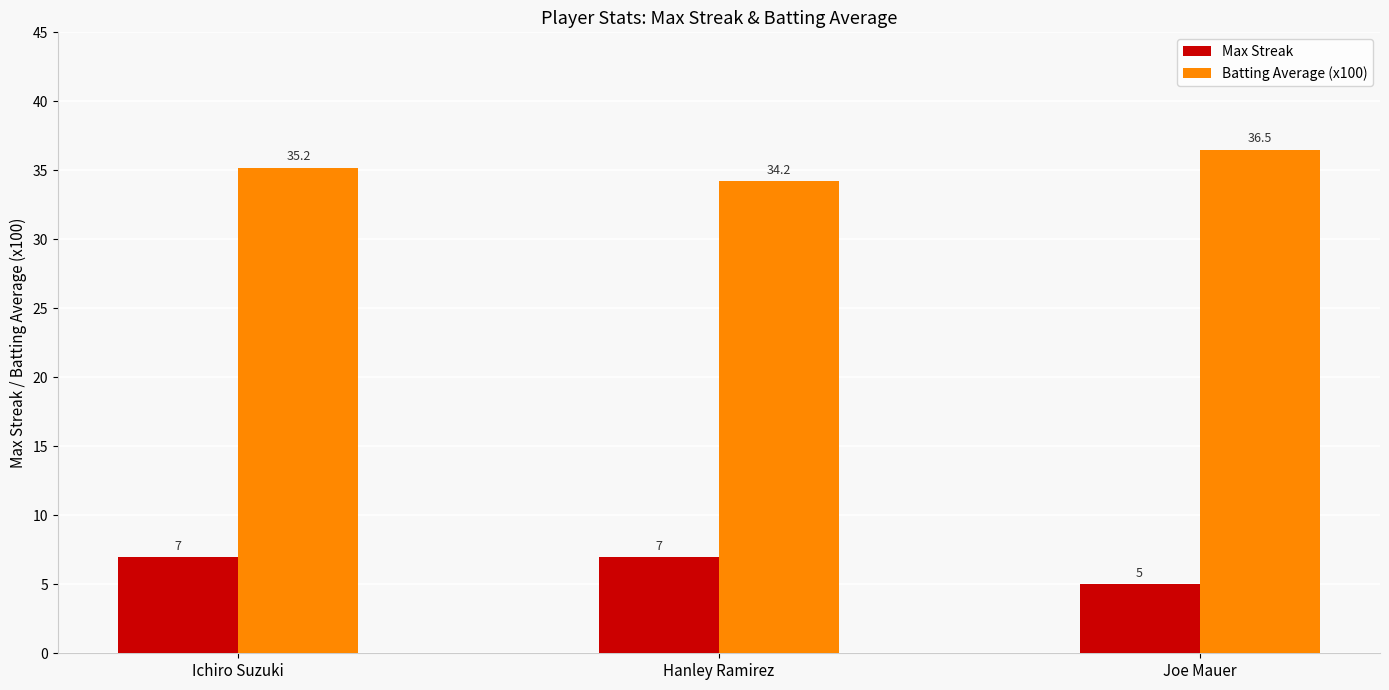

What is the maximum value shown in the chart?

36.5